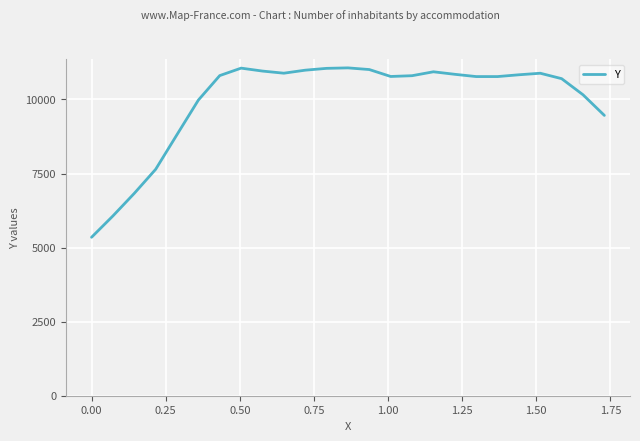

Does the chart have visible grid lines?

Yes